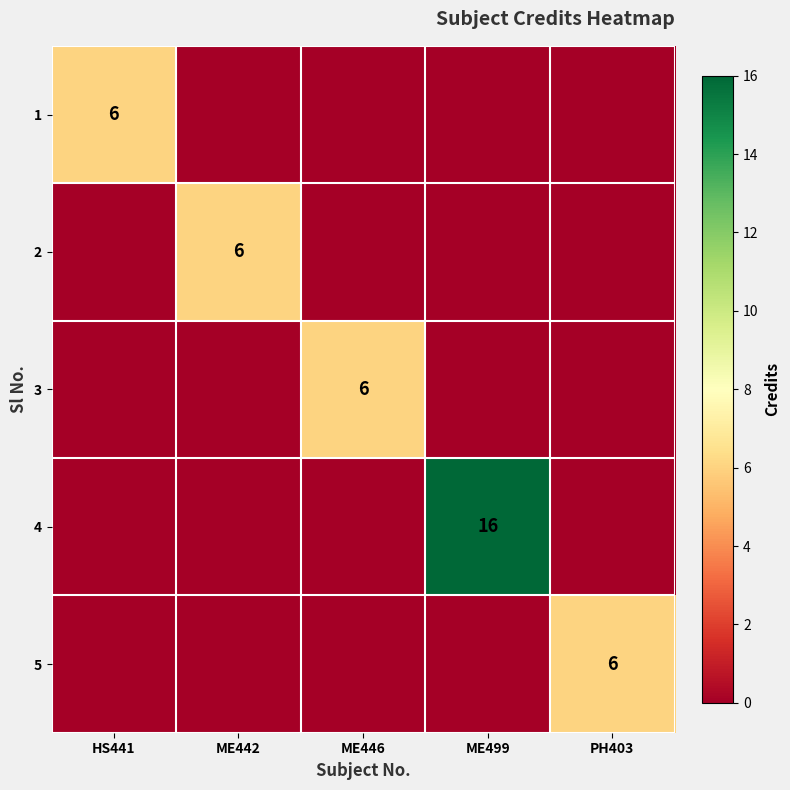

How many categories are shown in the chart?

5